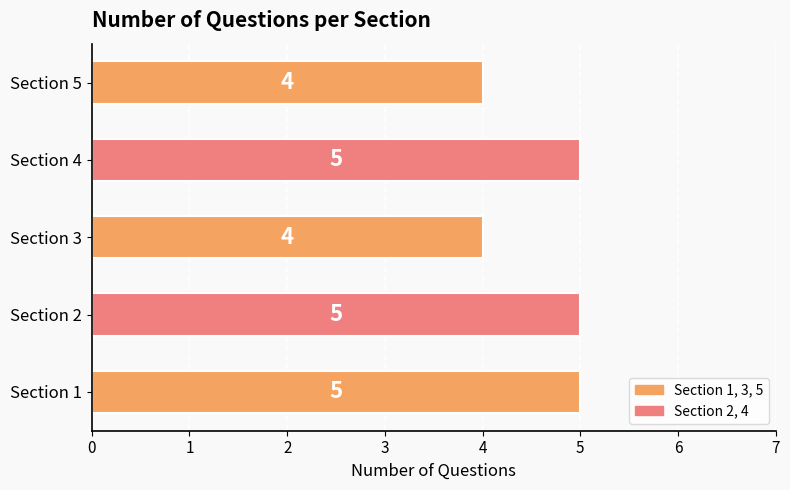

Reading bottom to top, extract all data points from this chart.

Section 1=5	Section 2=5	Section 3=4	Section 4=5	Section 5=4